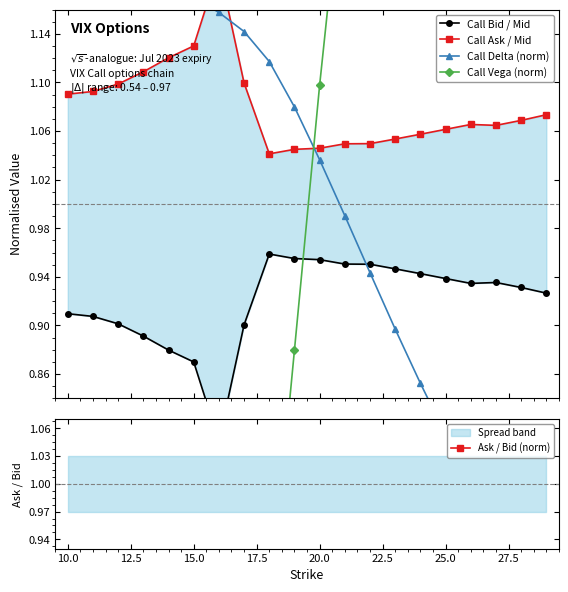

What is the difference between the maximum and minimum values in the Call Ask / Mid series?

0.2